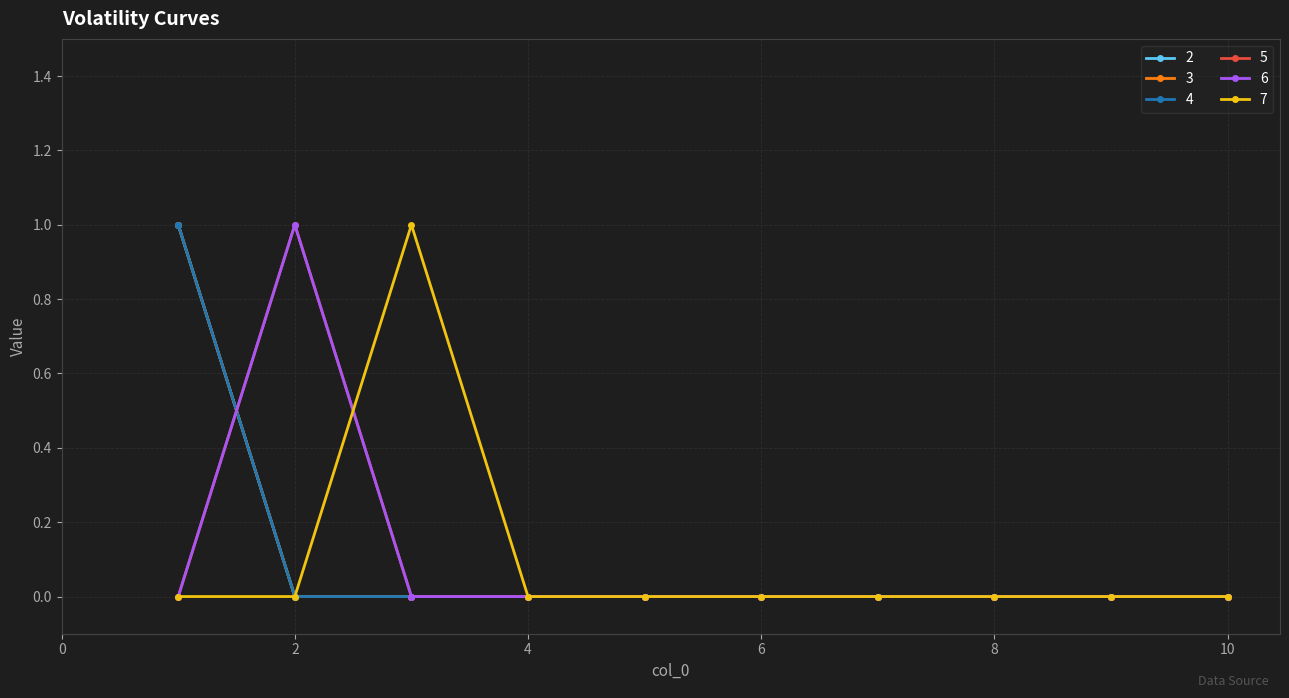

Rank the series by their maximum value, from lowest to highest.

2, 3, 4, 5, 6, 7